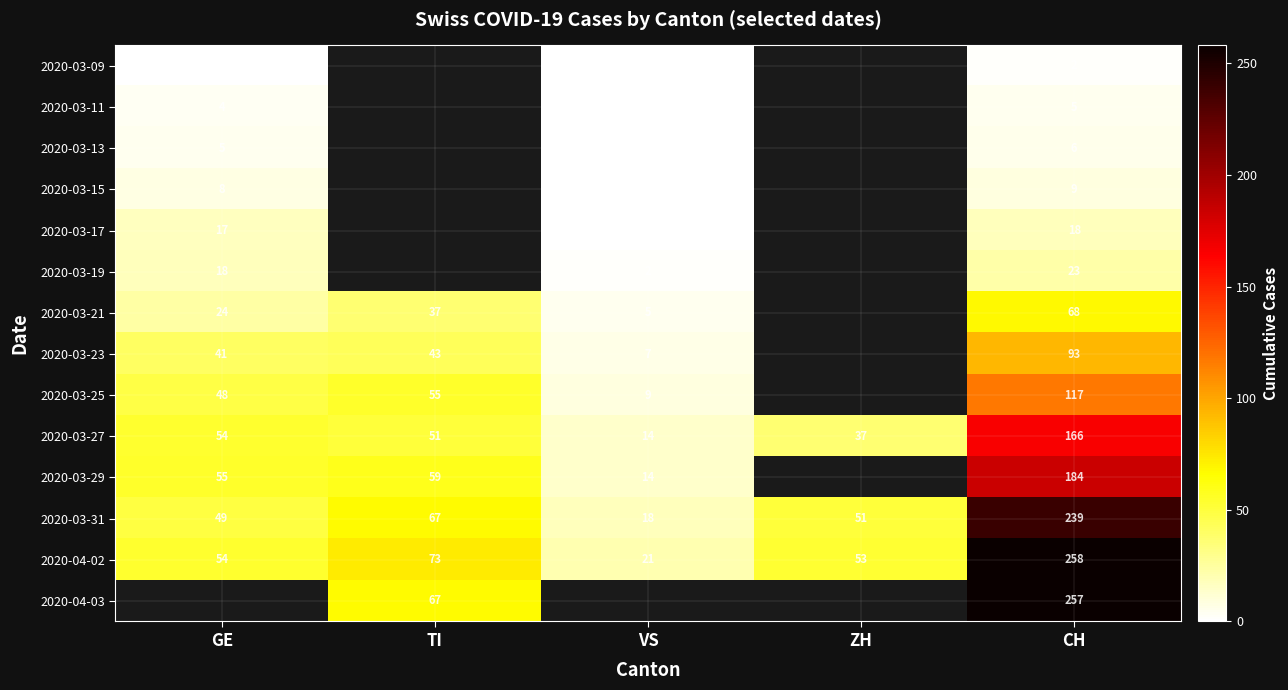

True or false: 2020-03-23 has a value of 11 at VS.

False